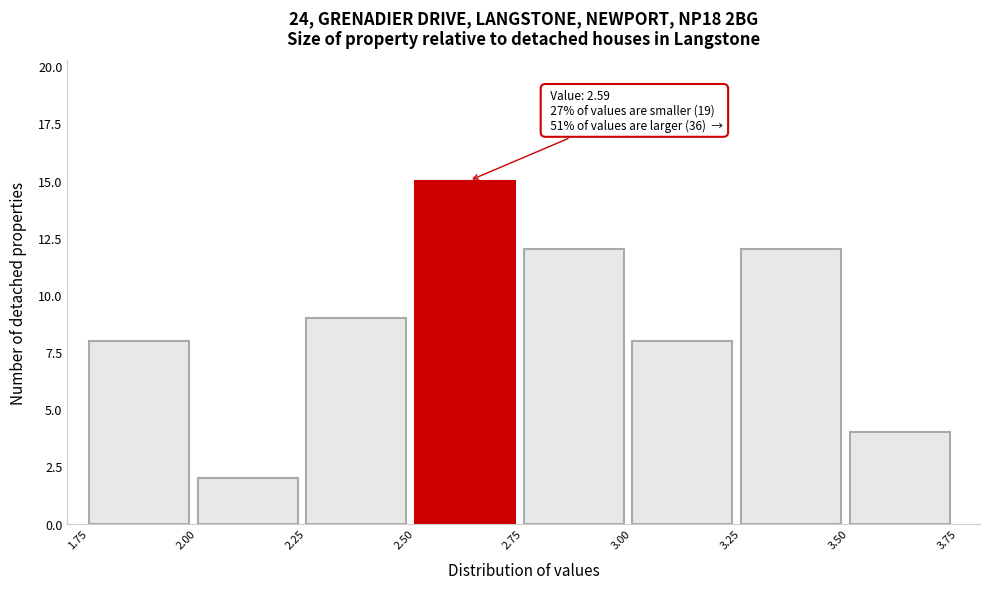

Over which range of the x-axis is the bar tallest?

2.50 to 2.75